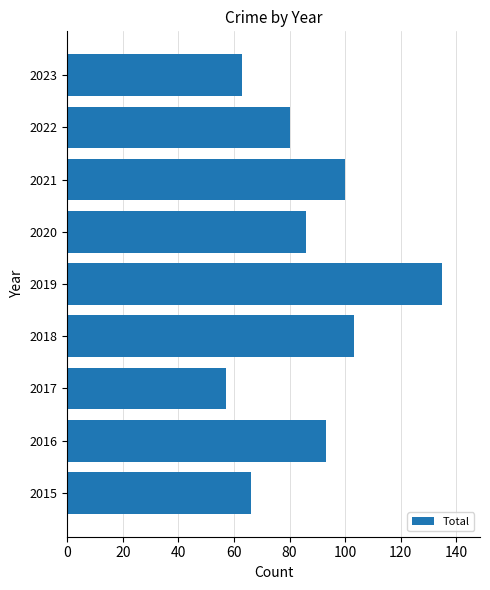

What is the change in value from 2021 to 2022?

-20